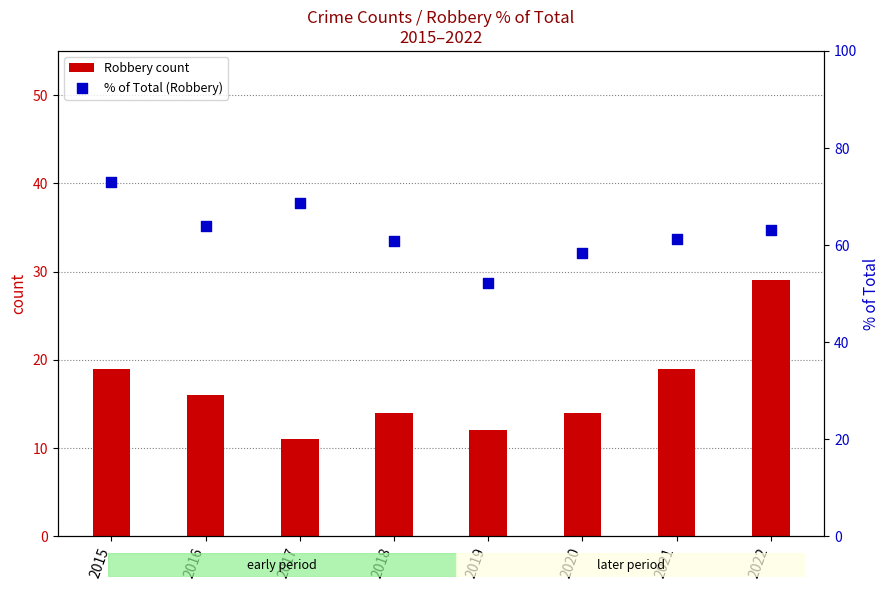

Is the value of % of Total (Robbery) at 2021 greater than the value of Robbery count at 2018?

Yes